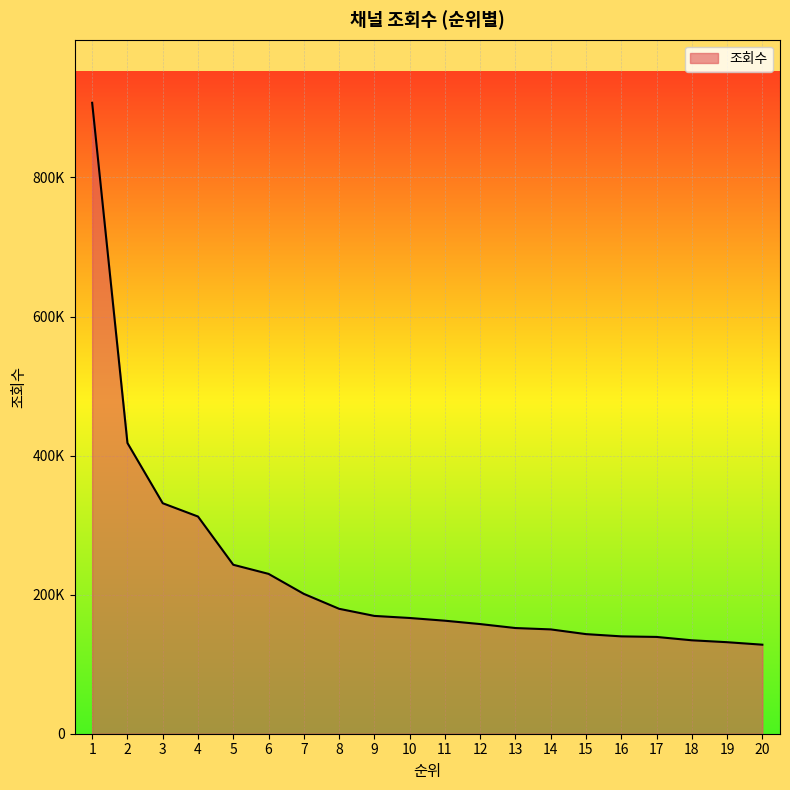

What is the value of the 5th point from the left?

242986